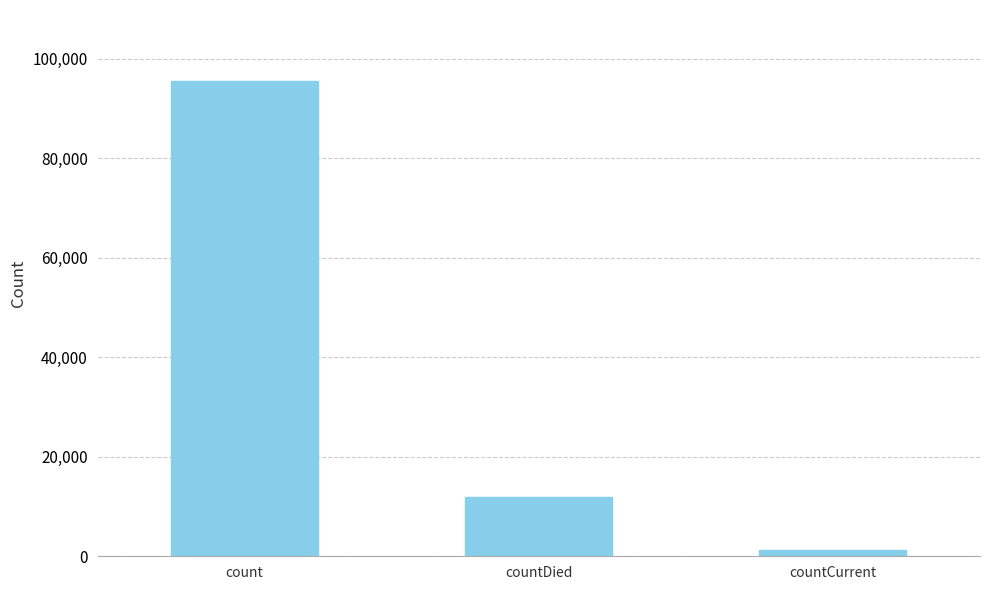

Rank the categories by value from lowest to highest.

countCurrent, countDied, count